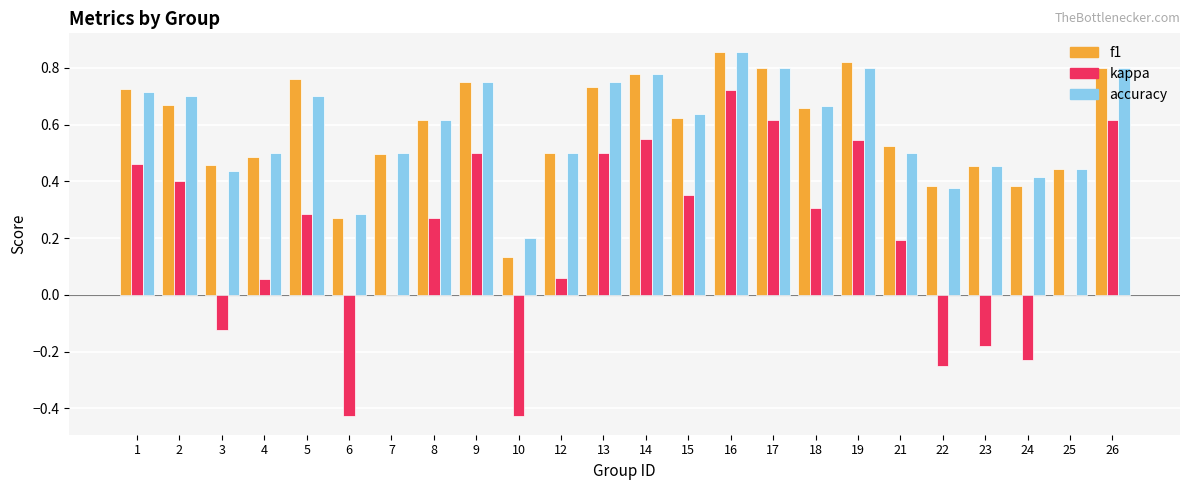

What is the total value across all series at 7?

1.0